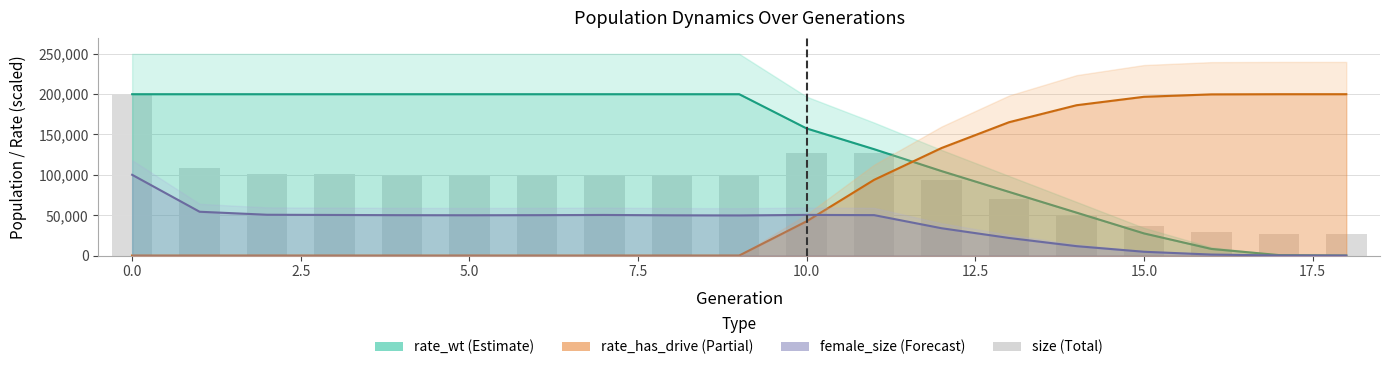

What is the difference between the second highest and minimum values?

100093